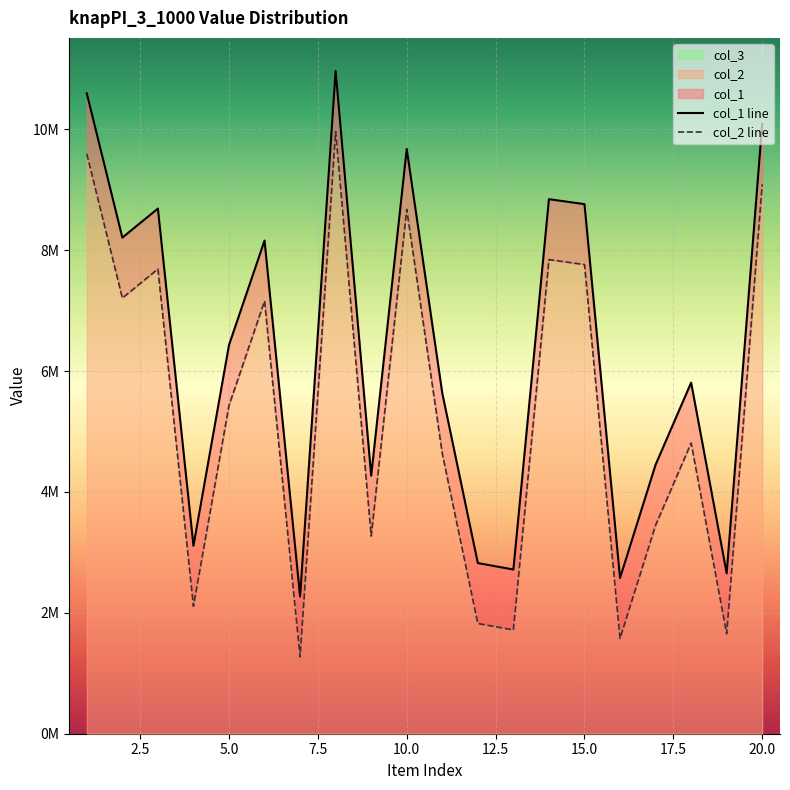

Which series has the largest range (max minus min)?

col_1